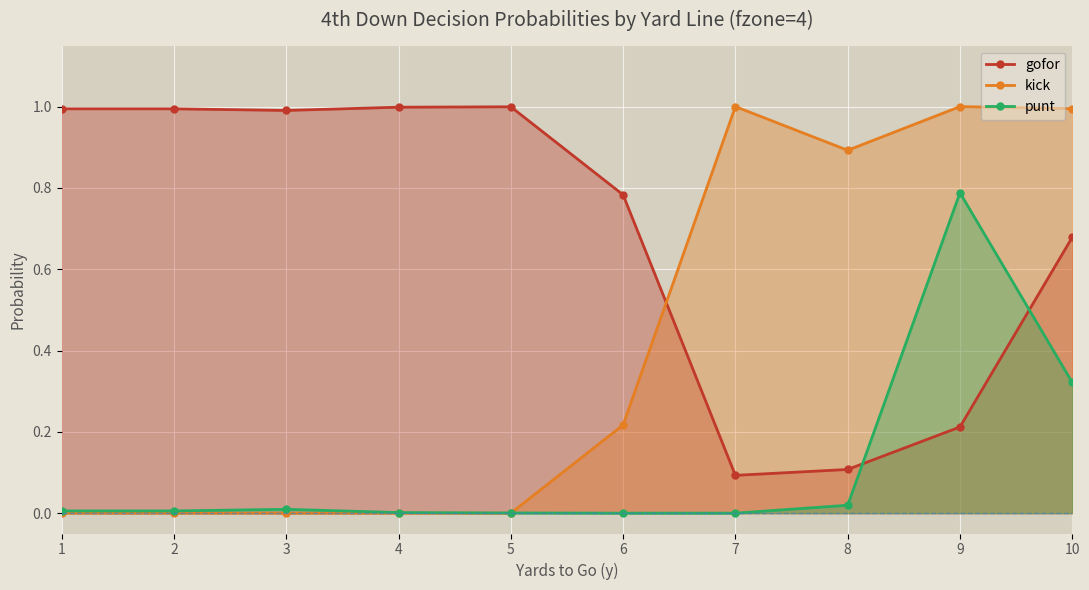

Reading left to right, what are all the values shown in this chart?

gofor: 1.0	1.0	1.0	1.0	1.0	0.8	0.1	0.1	0.2	0.7
kick: 0.0	0.0	0.0	0.0	0.0	0.2	1.0	0.9	1.0	1.0
punt: 0.0	0.0	0.0	0.0	0.0	0.0	0.0	0.0	0.8	0.3